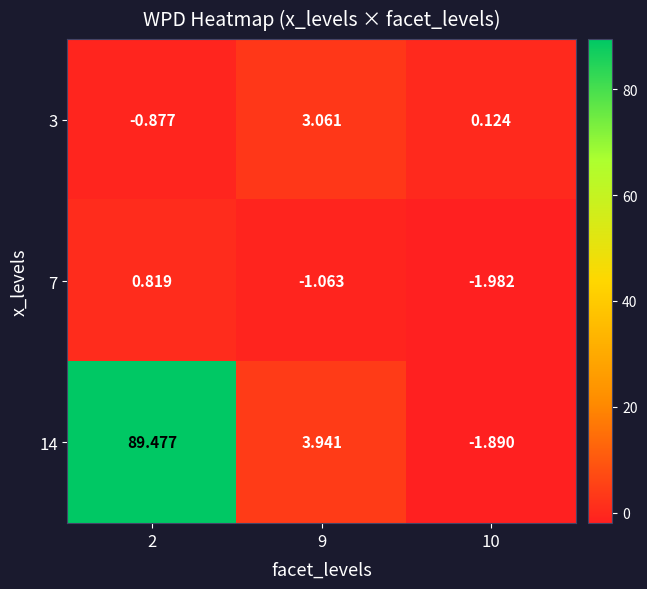

At how many categories does at least one series exceed 32?

1